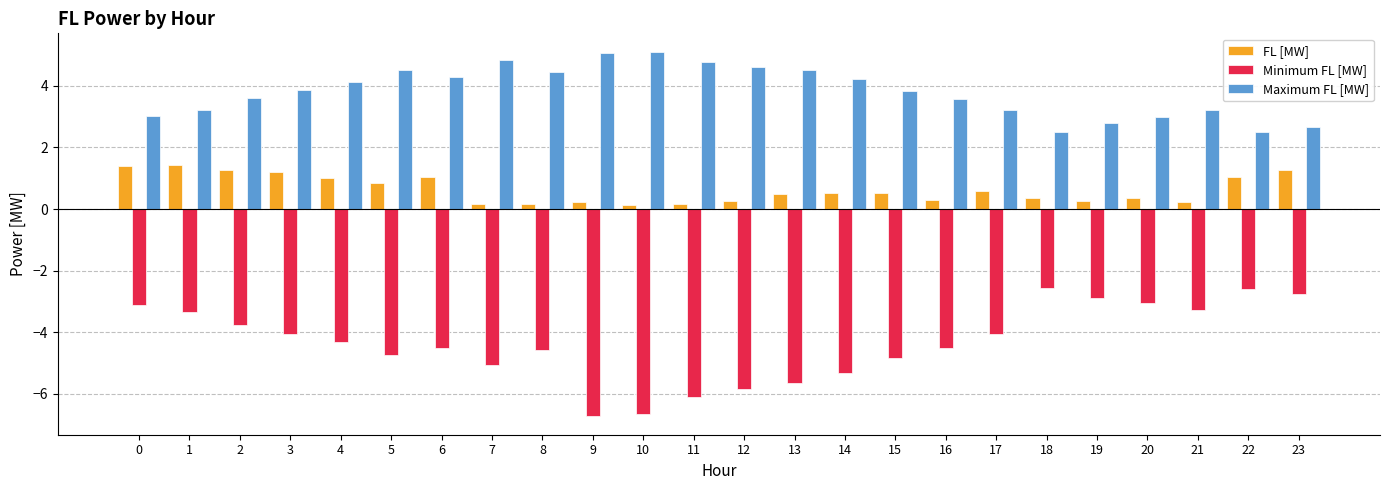

Which series has the largest range (max minus min)?

Minimum FL [MW]